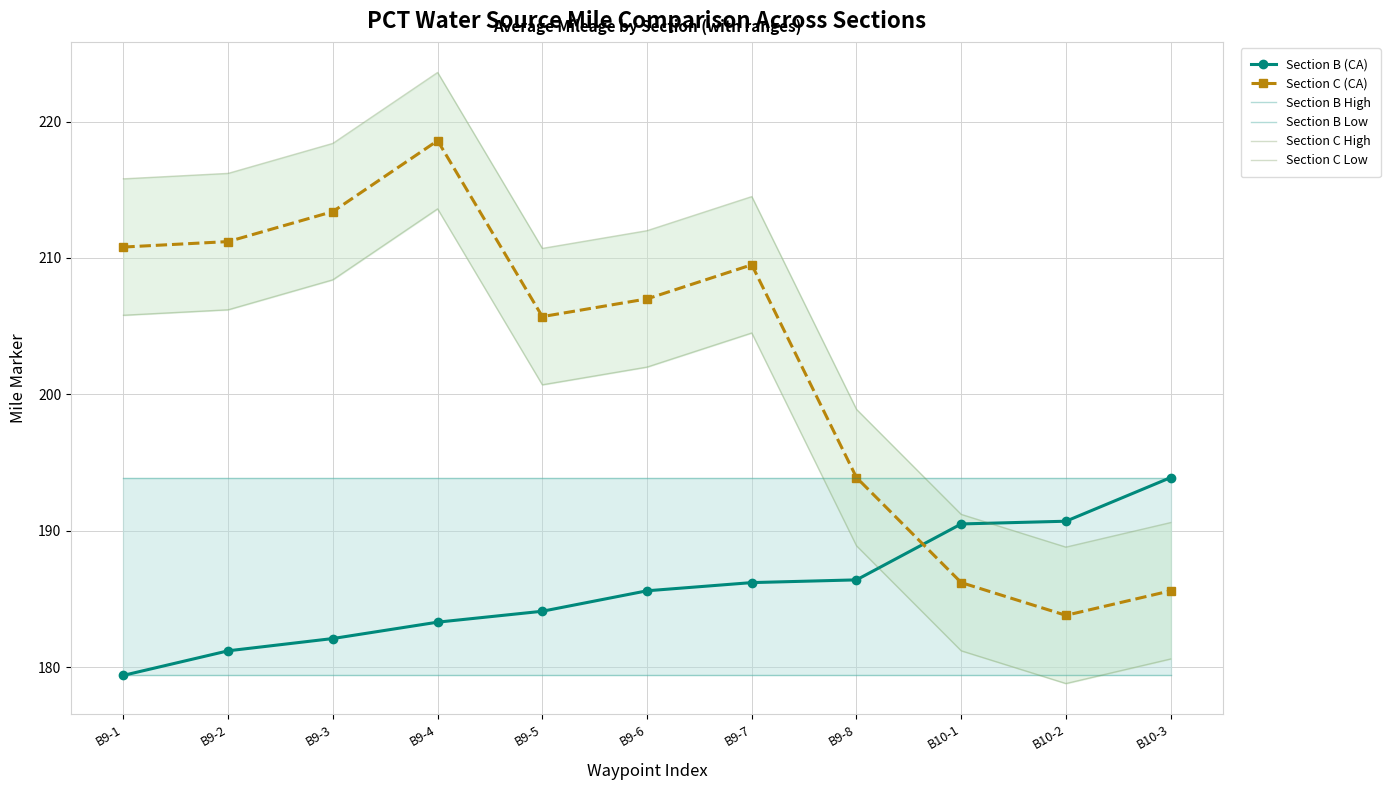

What is the difference between the highest and lowest values at B9-4?

44.2